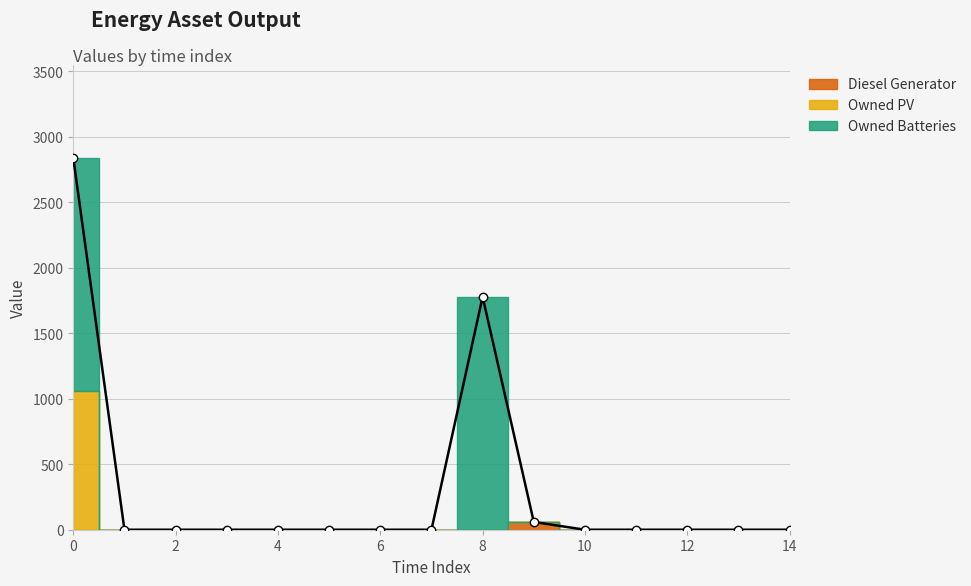

How many data points does each series have?

15